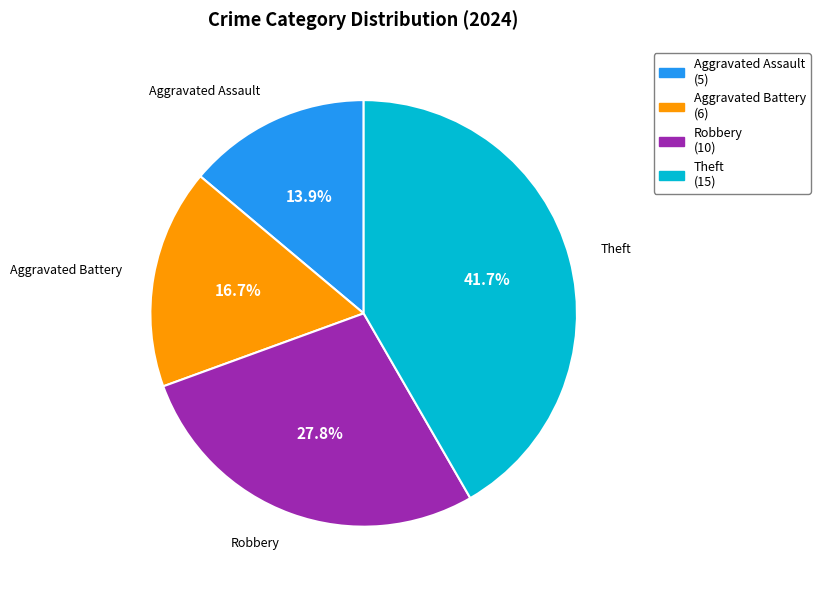

Which slice is the largest?

Theft